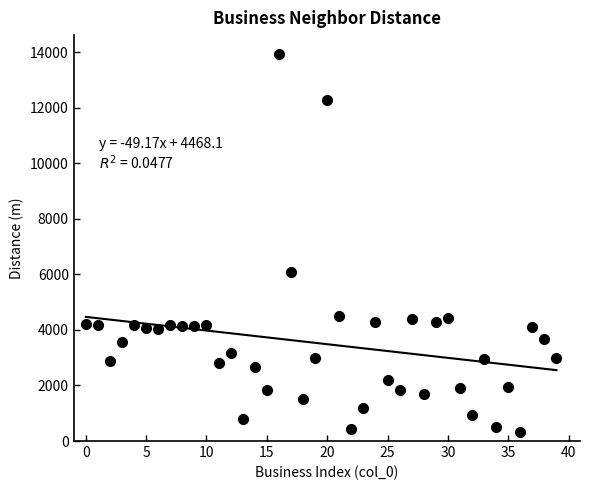

What Y value in the scatter plot is closest to 7129?

6076.5